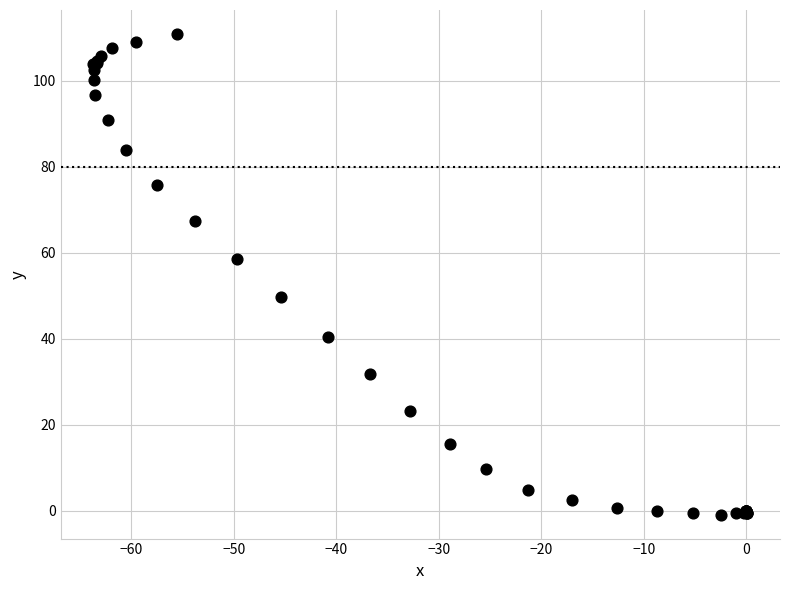

What Y value in the scatter plot is closest to 55?

58.5